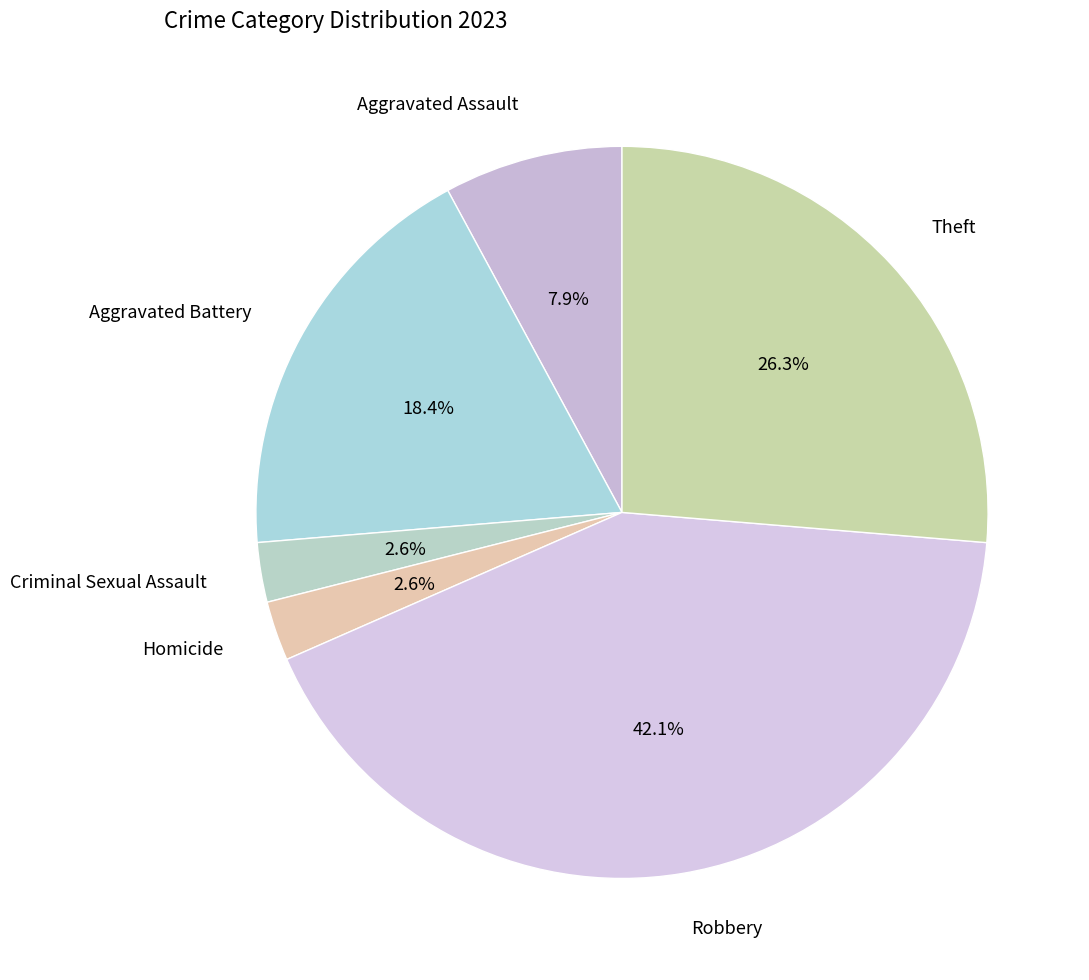

To the nearest percent, what is the difference between the Aggravated Assault and Homicide slice percentages?

5%